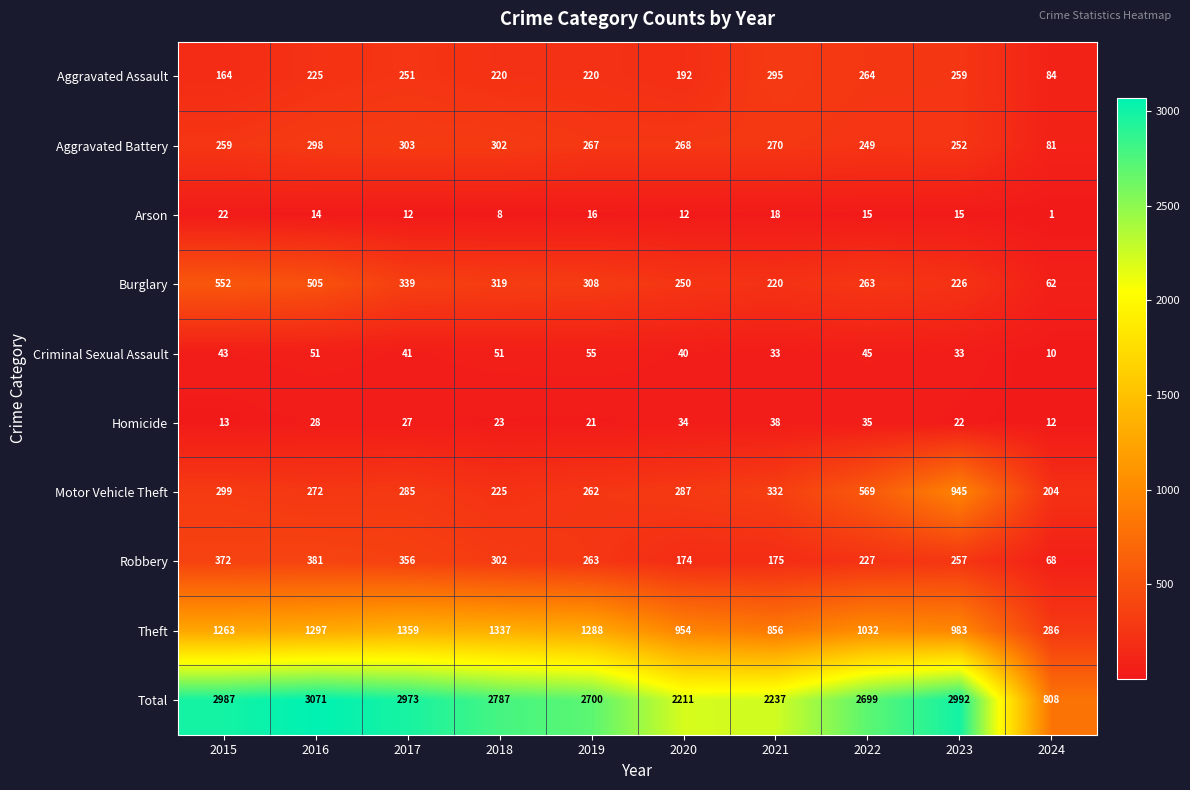

Between 2017 and 2024, which series saw the biggest shift?

Total